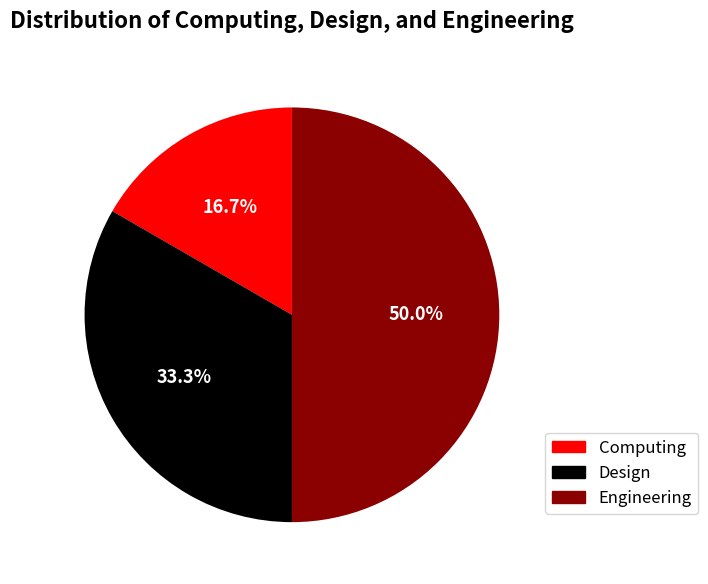

To the nearest percent, what is the difference between the Design and Engineering slice percentages?

17%